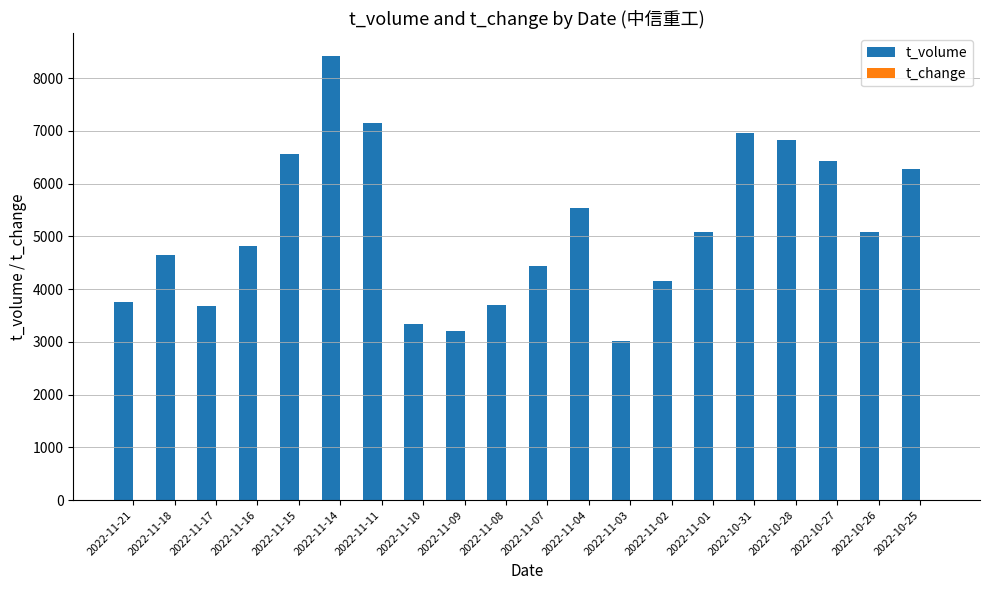

Which series has the largest total across all categories?

t_volume